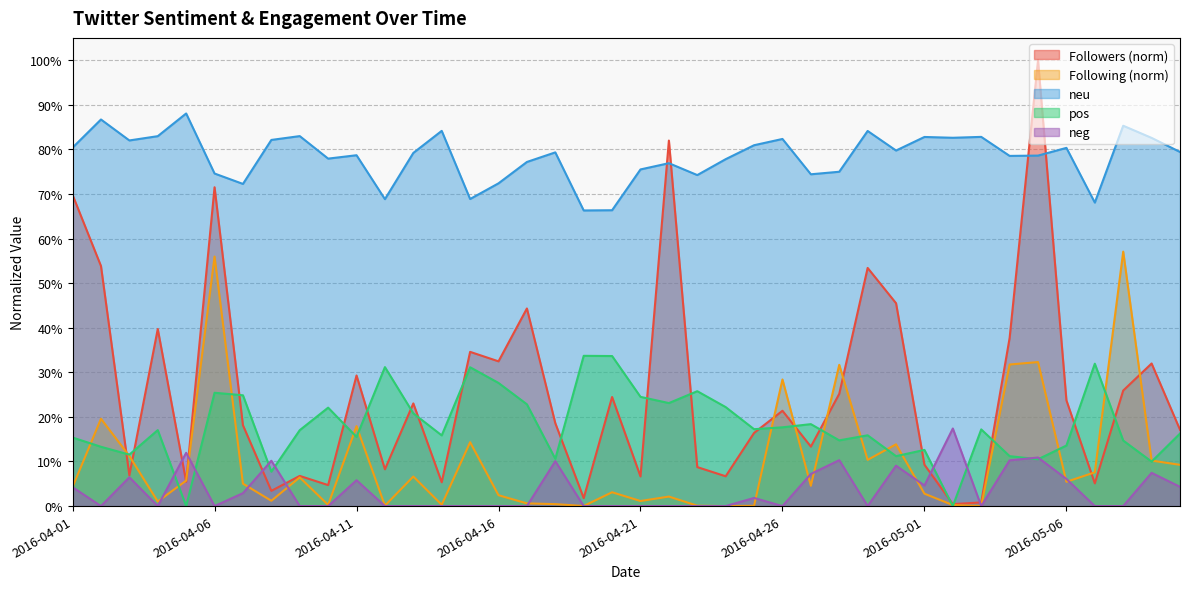

Which series has the largest range (max minus min)?

Followers (norm)